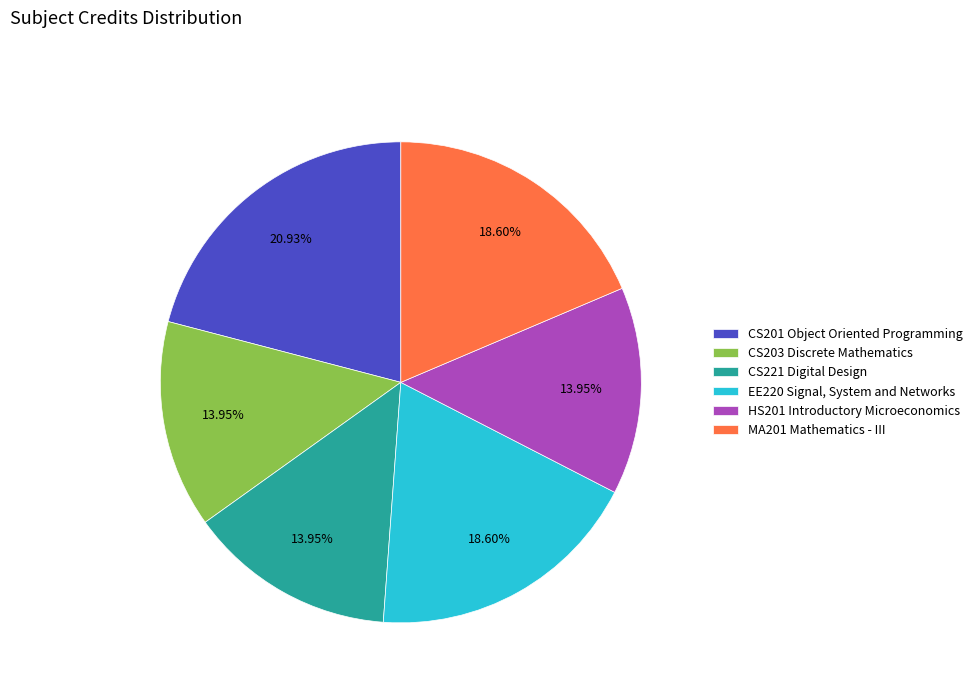

To the nearest percent, what percentage of the pie is CS221 Digital Design?

14%